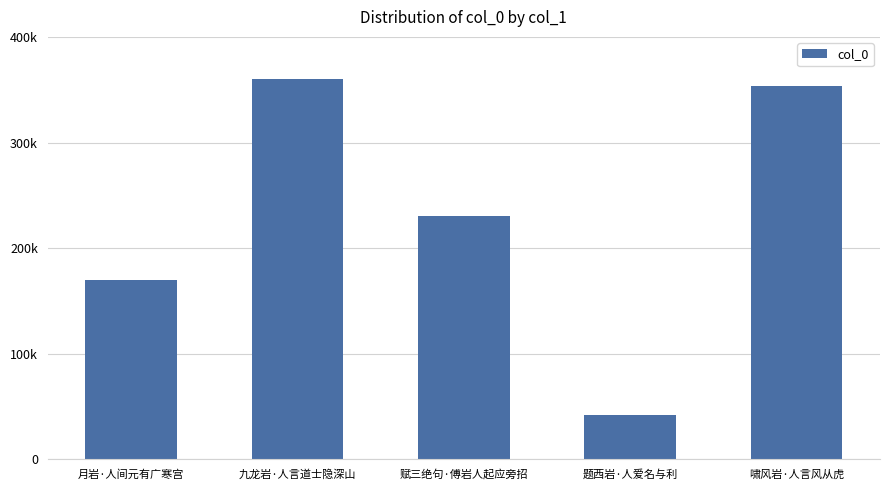

Are the bars grouped side by side (vs. stacked)?

No